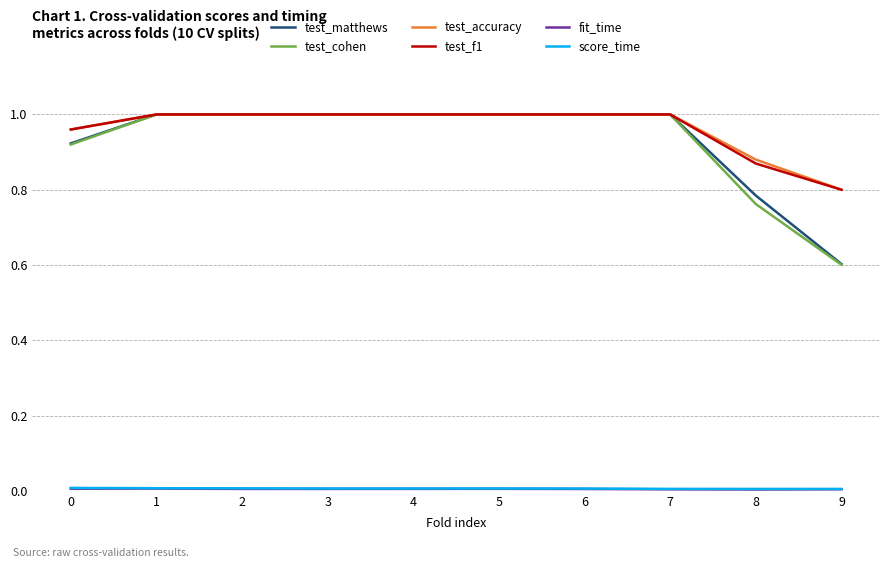

True or false: test_matthews has a value of 1.0 at 3.

True